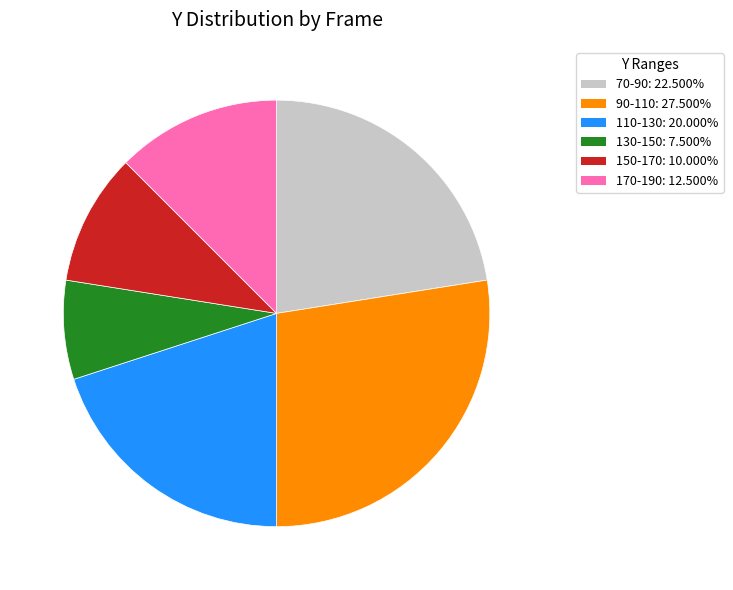

Is there any slice that represents more than half of the pie?

No